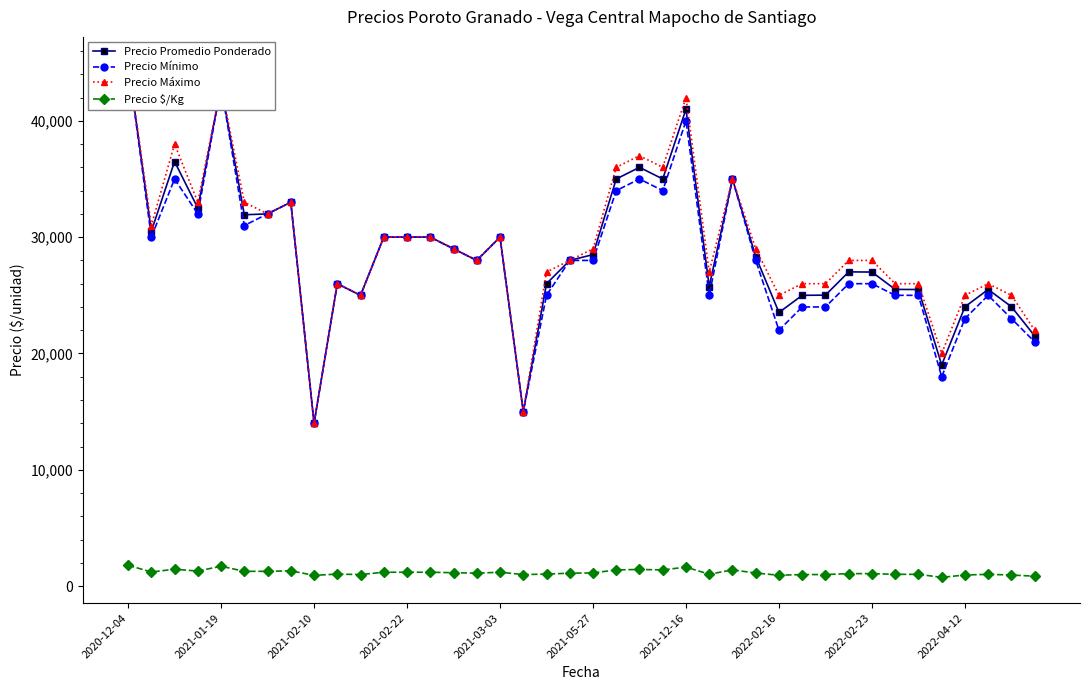

Rank the series by their maximum value, from highest to lowest.

Precio Promedio Ponderado, Precio Mínimo, Precio Máximo, Precio $/Kg